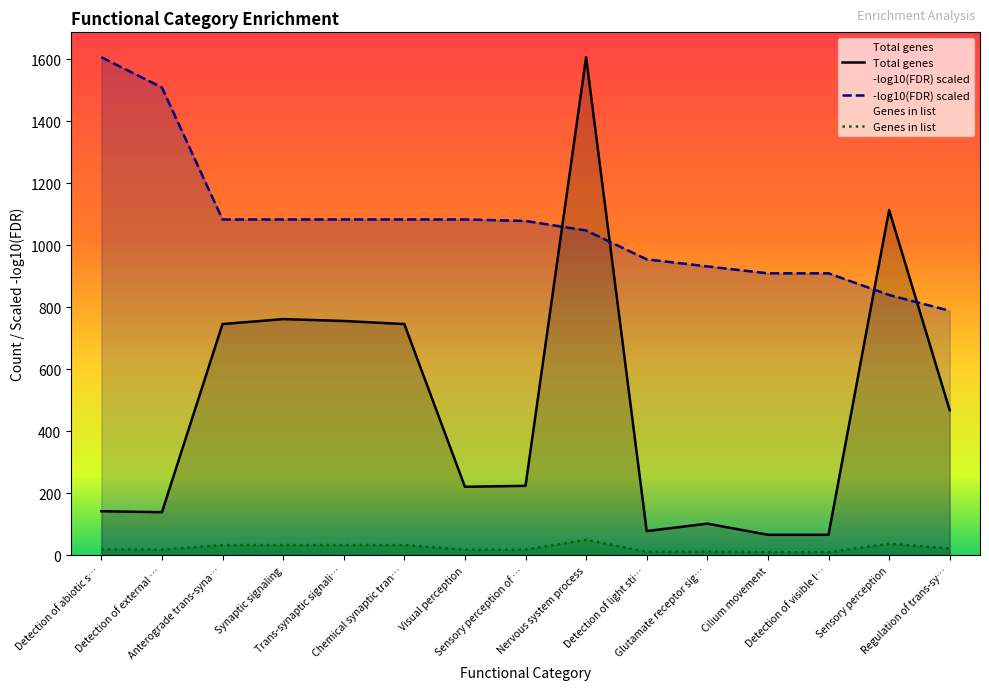

What position from the left is Glutamate receptor sig…?

11